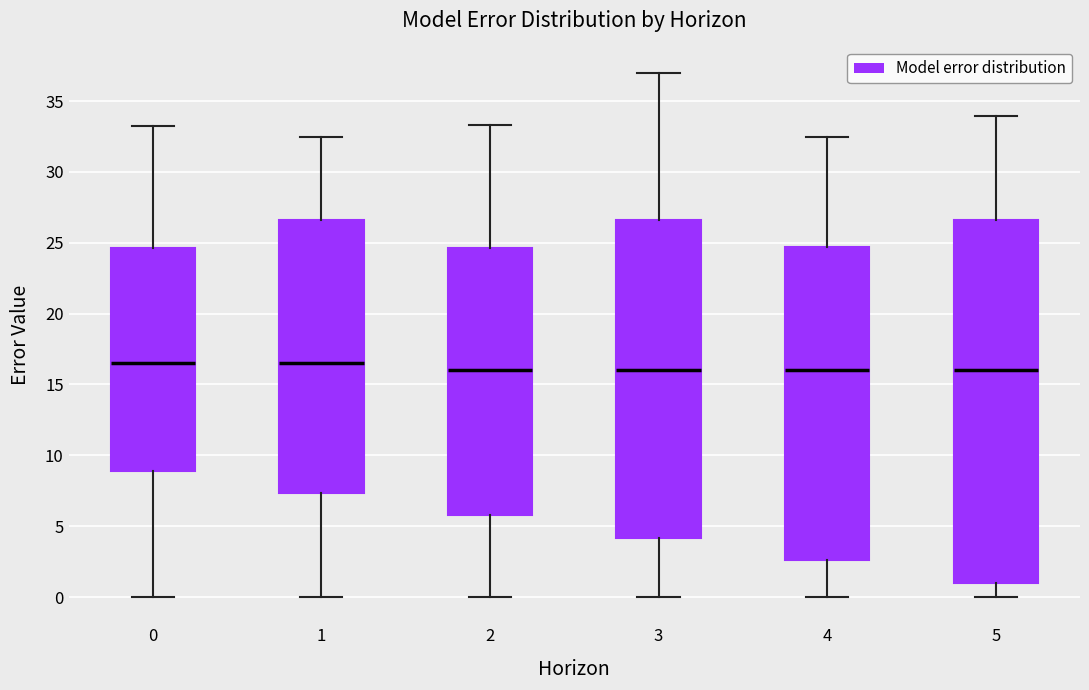

Comparing the boxes themselves (not the whiskers), which one is the tallest?

5